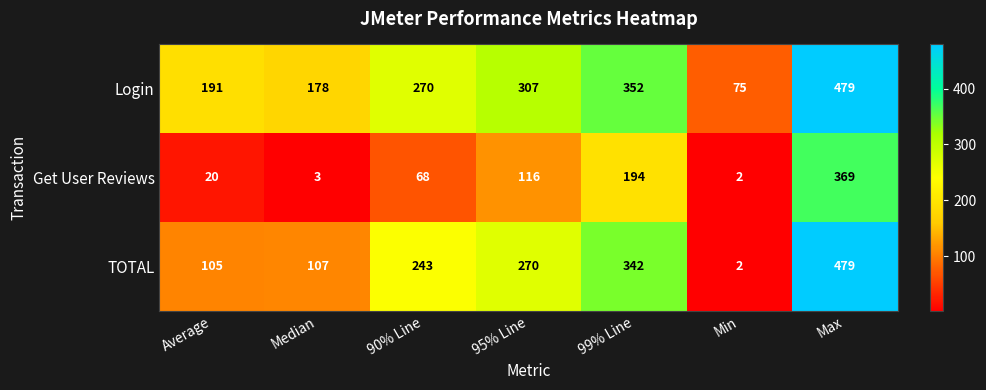

List the labels in order of TOTAL value, largest first.

Max, 99% Line, 95% Line, 90% Line, Median, Average, Min